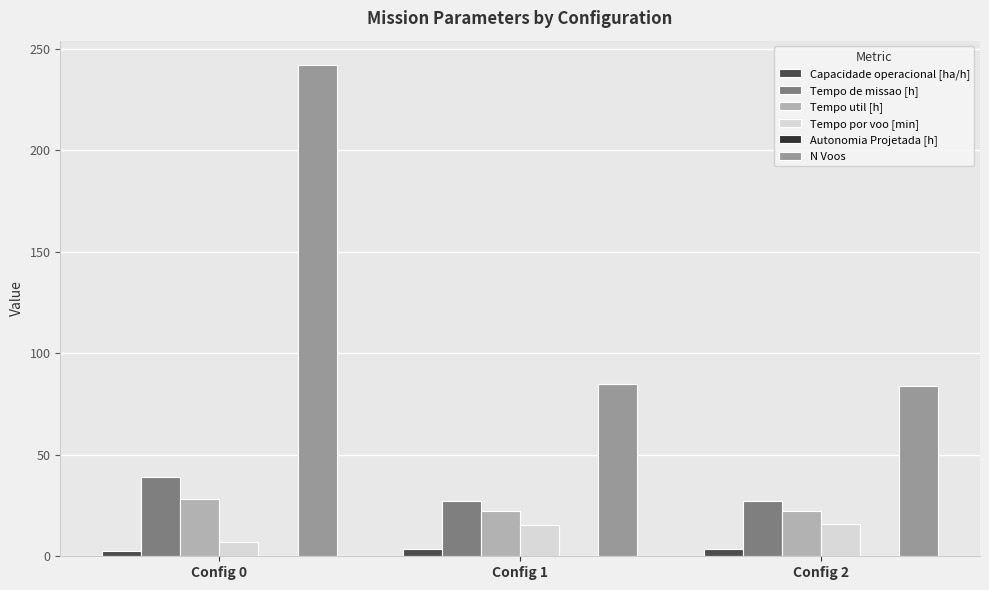

Which series has the largest total across all categories?

N Voos